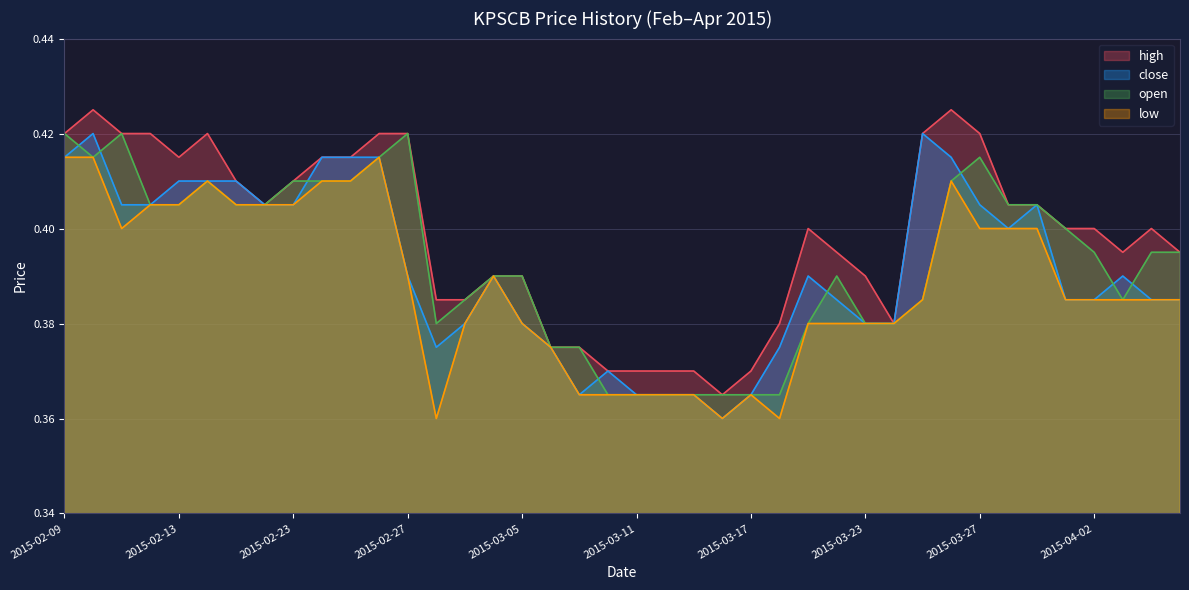

How many open values are between 0 and 1?

40